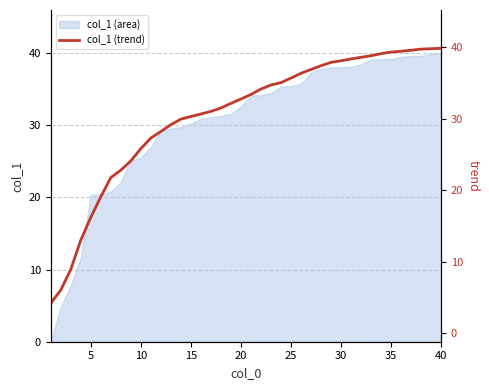

True or false: there are more than 2 points higher than both neighbors.

False